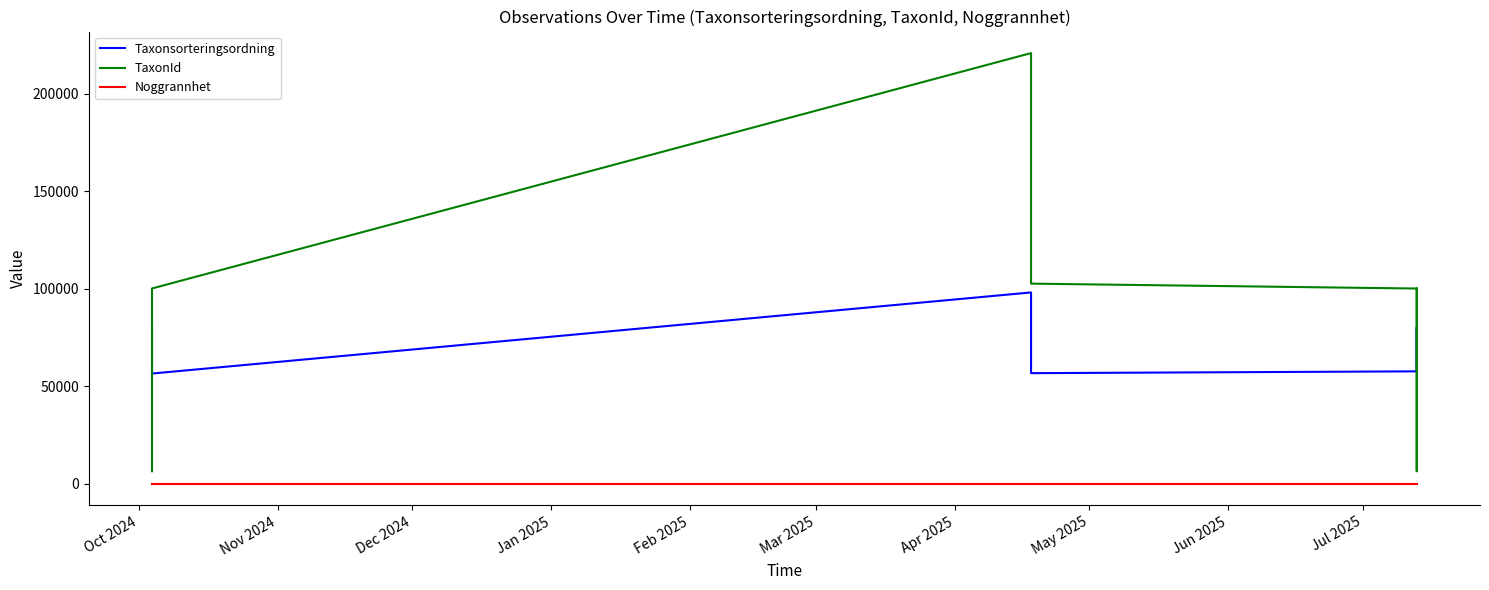

Which series has the widest spread of values?

TaxonId